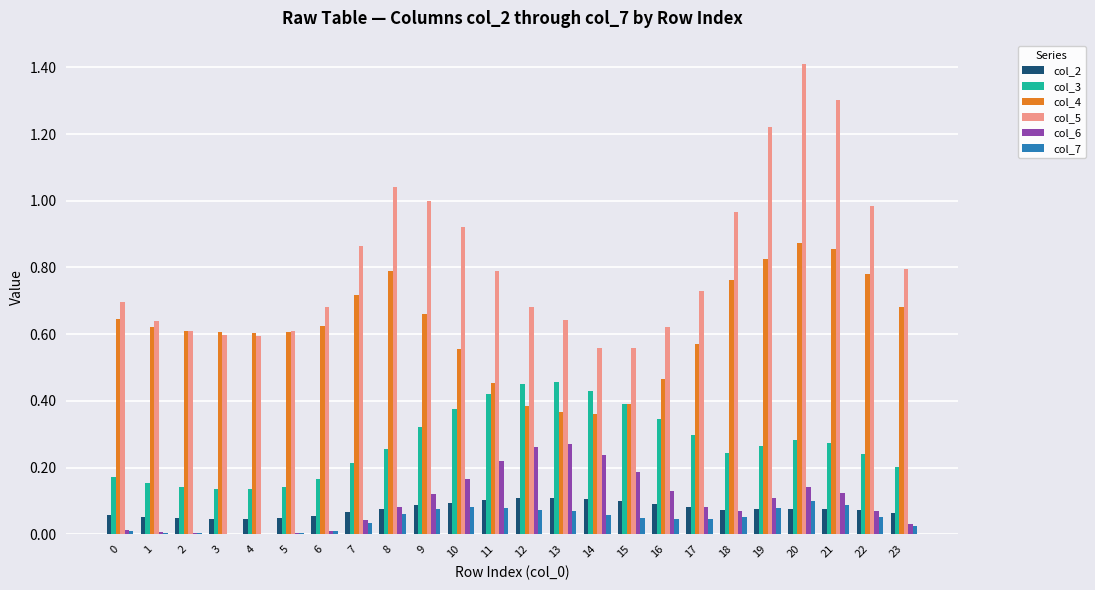

The value of col_2 at 6 is 0.1. True or false?

True